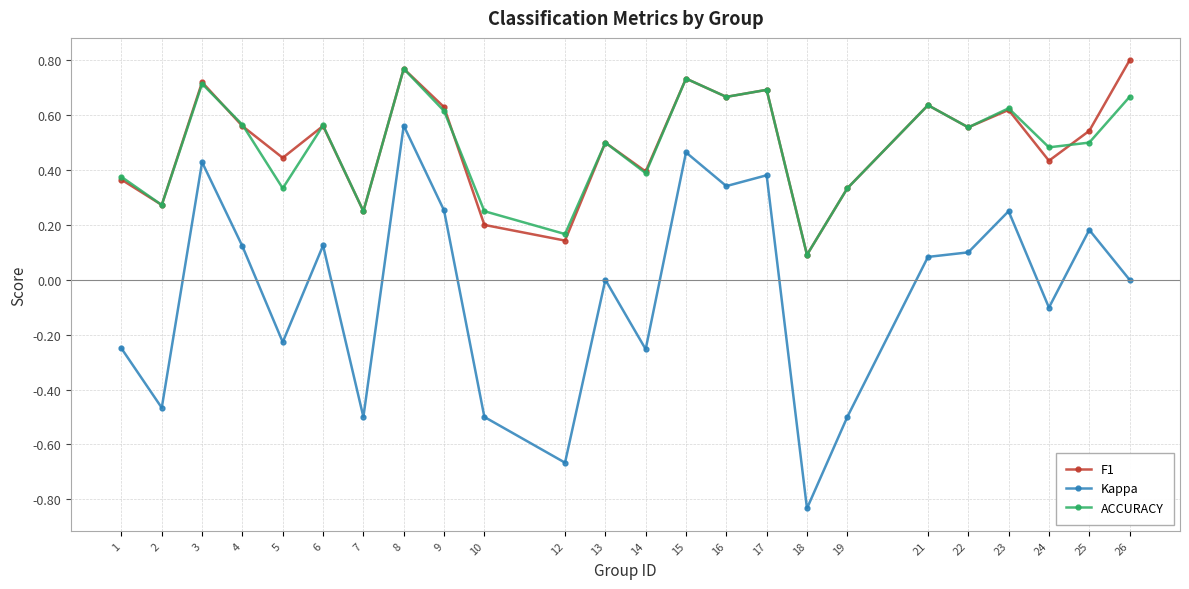

At which label does Kappa first exceed 0?

3